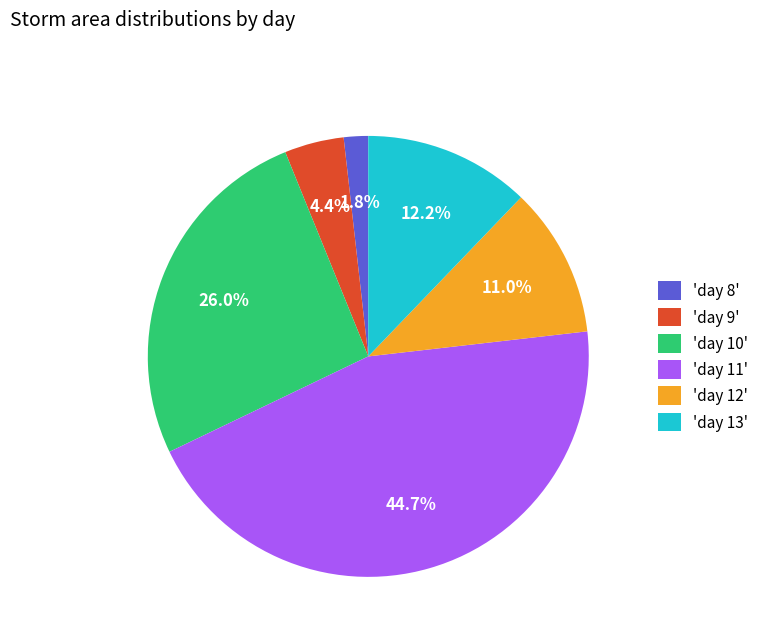

How many segments does this pie chart have?

6